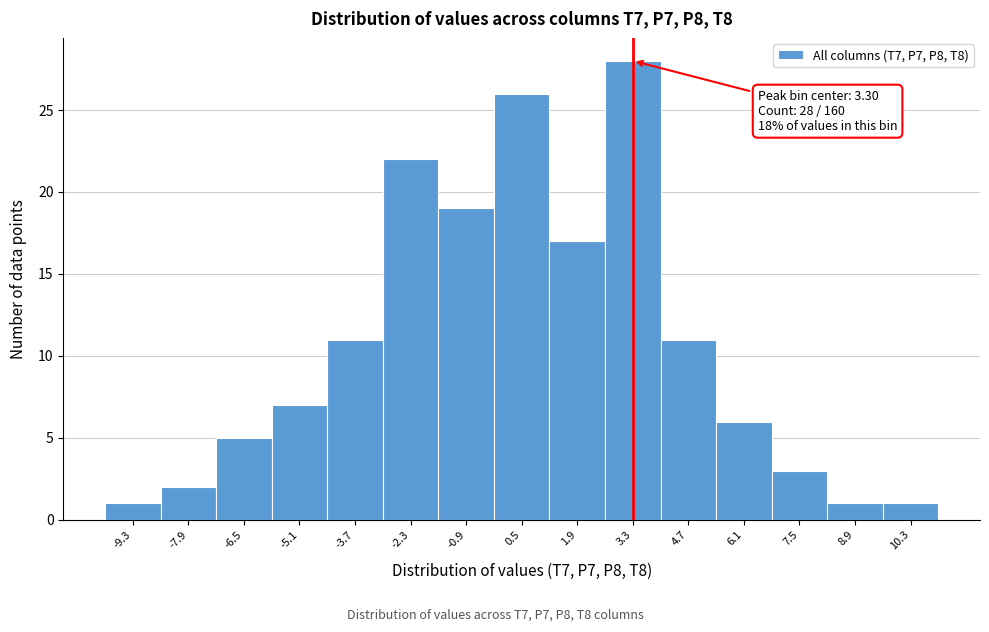

Over which range of the x-axis is the bar tallest?

2.6 to 4.0